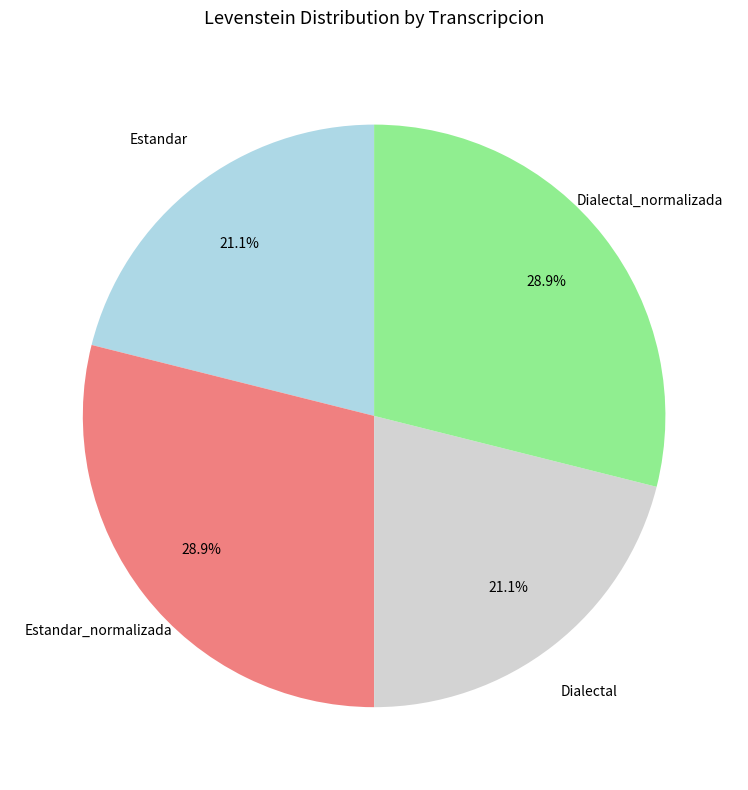

To the nearest percent, what portion does Dialectal_normalizada represent?

29%